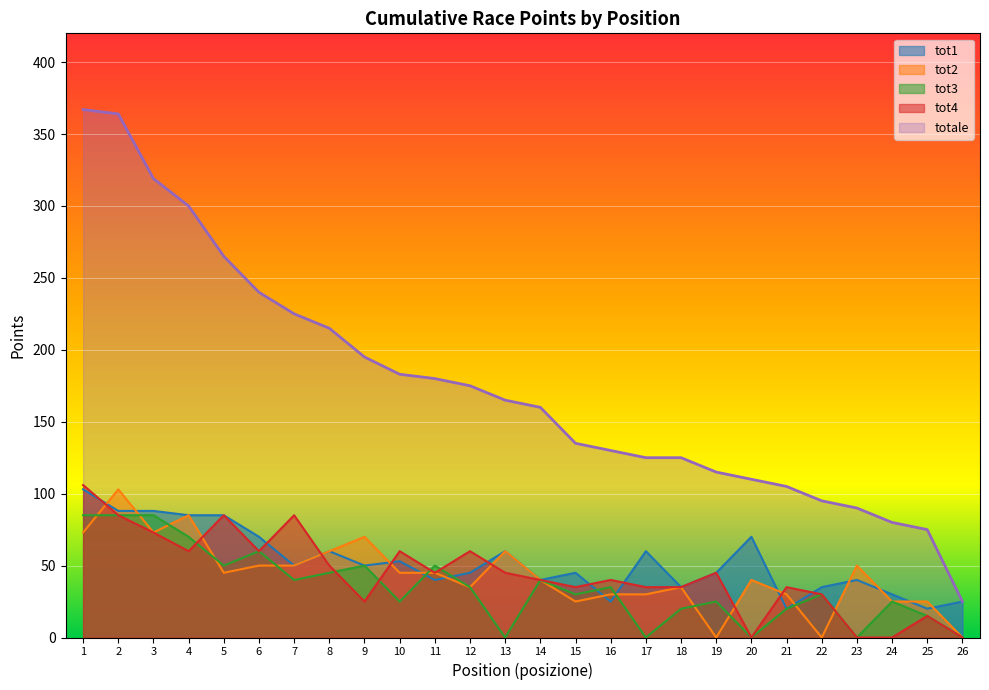

What are all the series names shown in the legend?

tot1, tot2, tot3, tot4, totale